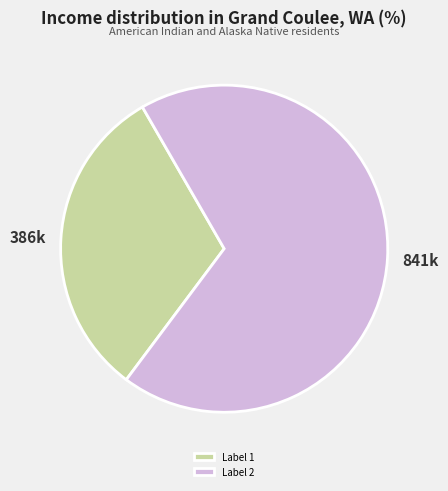

What is the largest slice in the pie chart?

Label 2